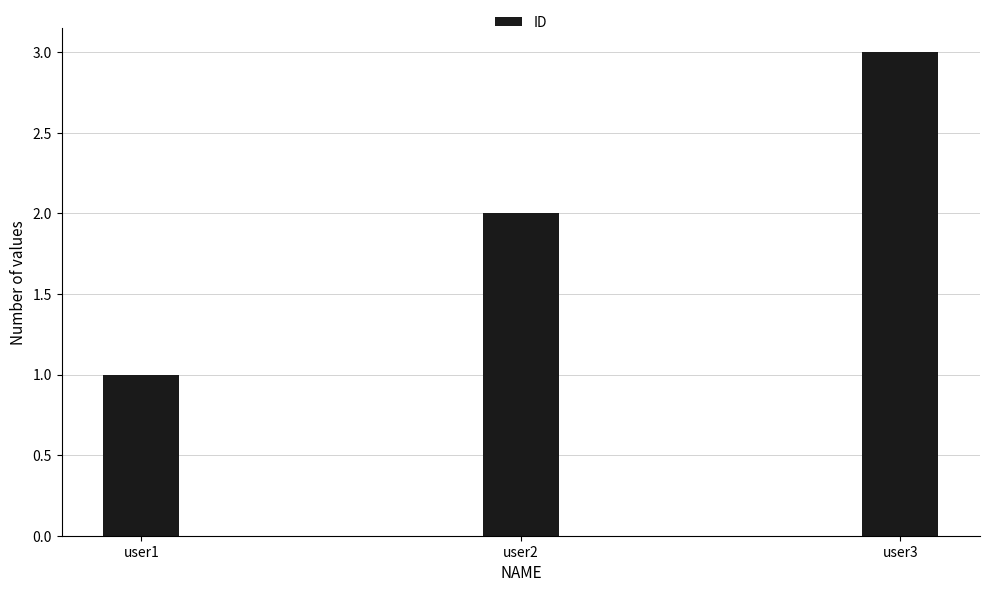

List the labels in order of value, largest first.

user3, user2, user1